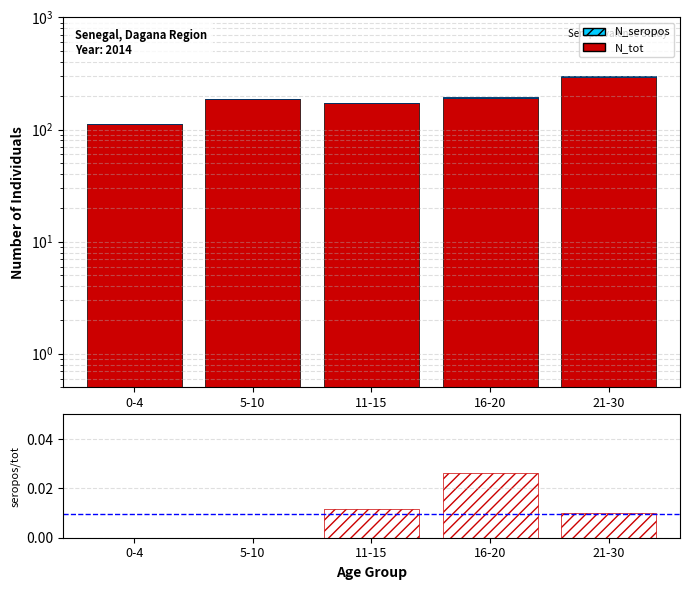

Is it true that N_tot equals 190 at 16-20?

True